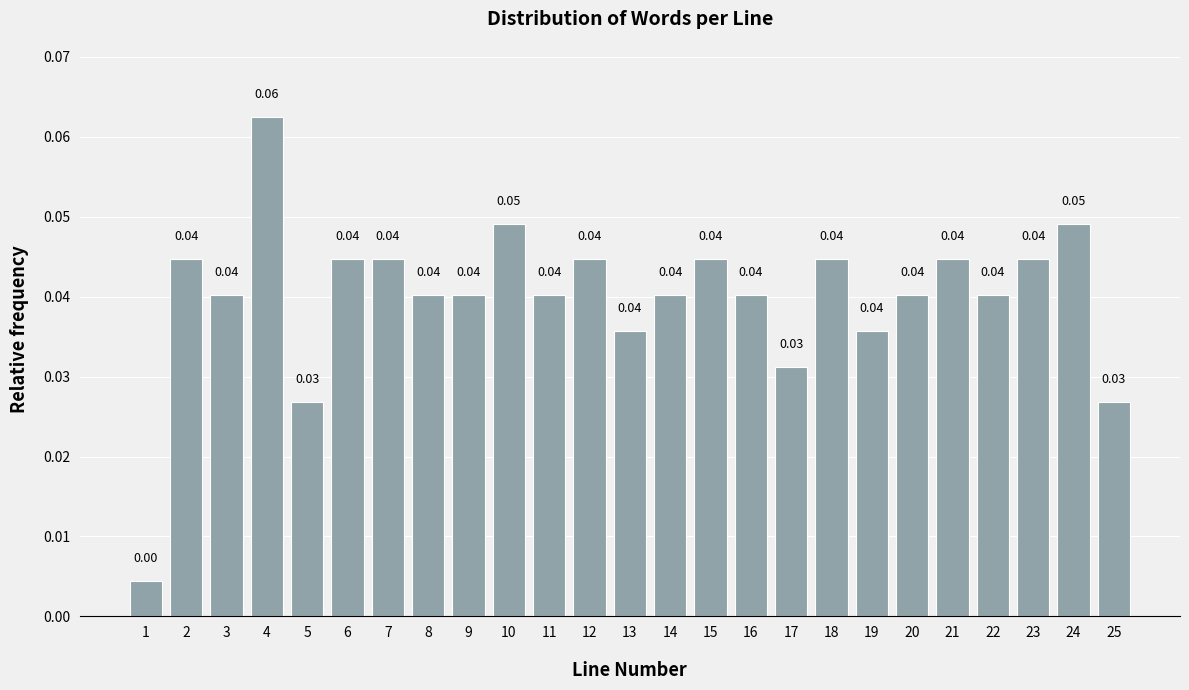

Between 1 and 19, which is larger?

19